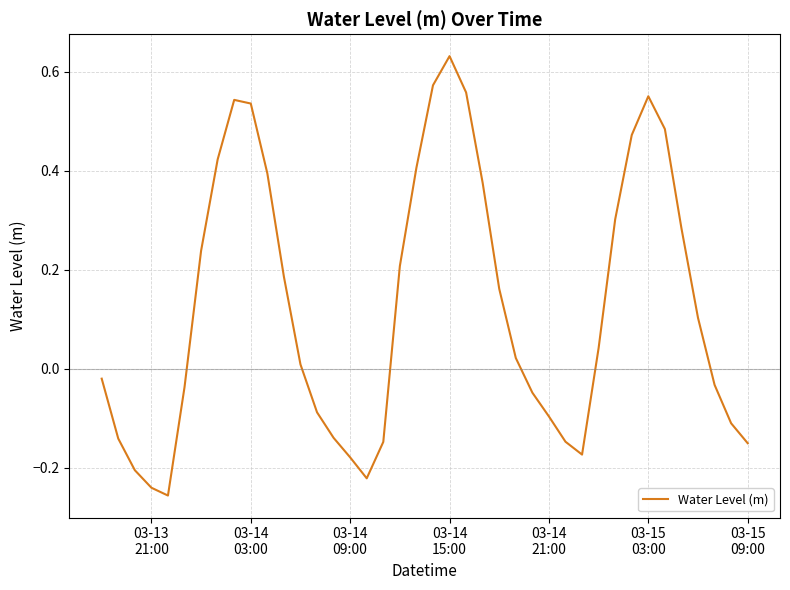

What is the difference between the maximum and minimum values?

0.9